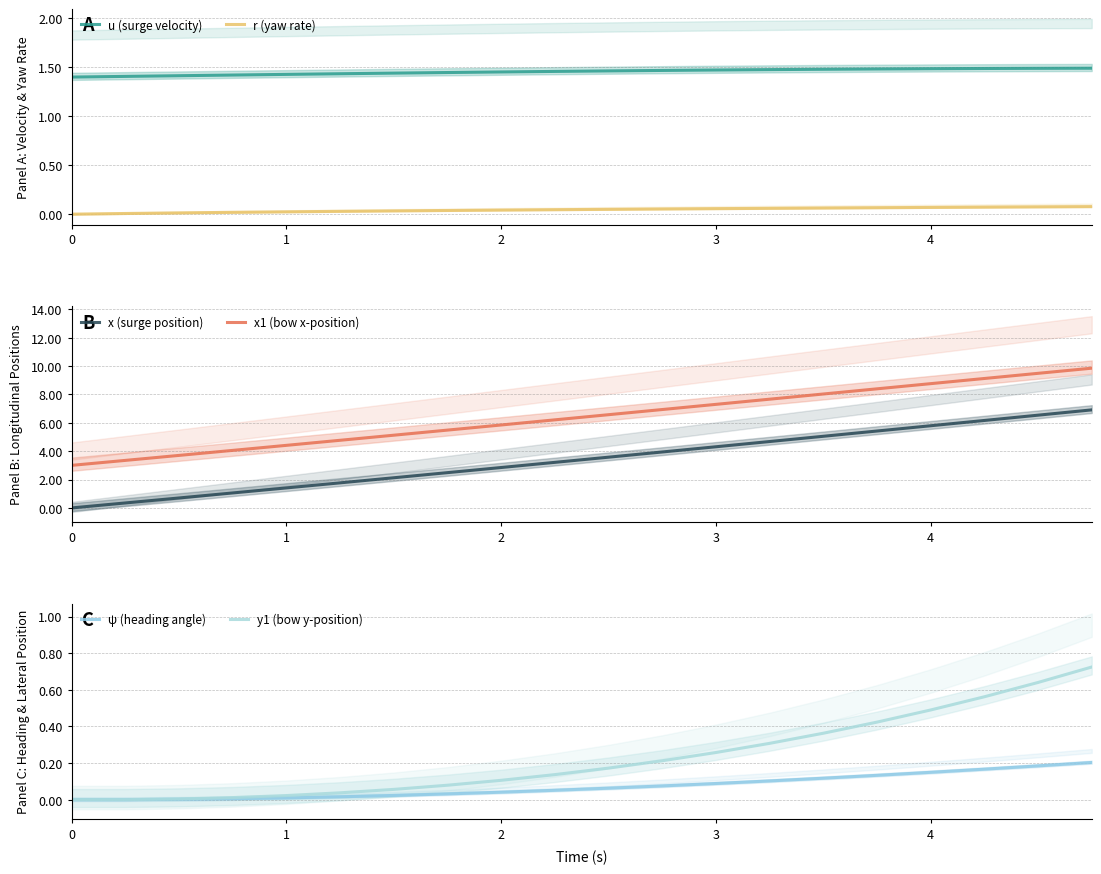

True or false: u (surge velocity) and r (yaw rate) intersect in this chart.

False